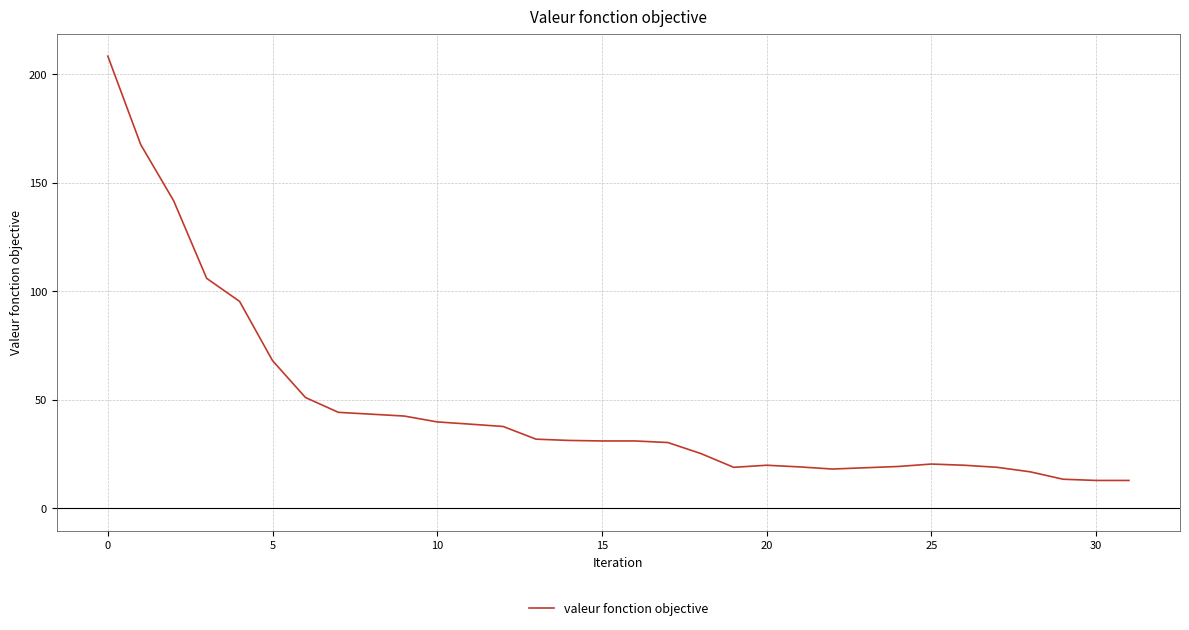

What is the difference between the maximum and minimum values?

195.4